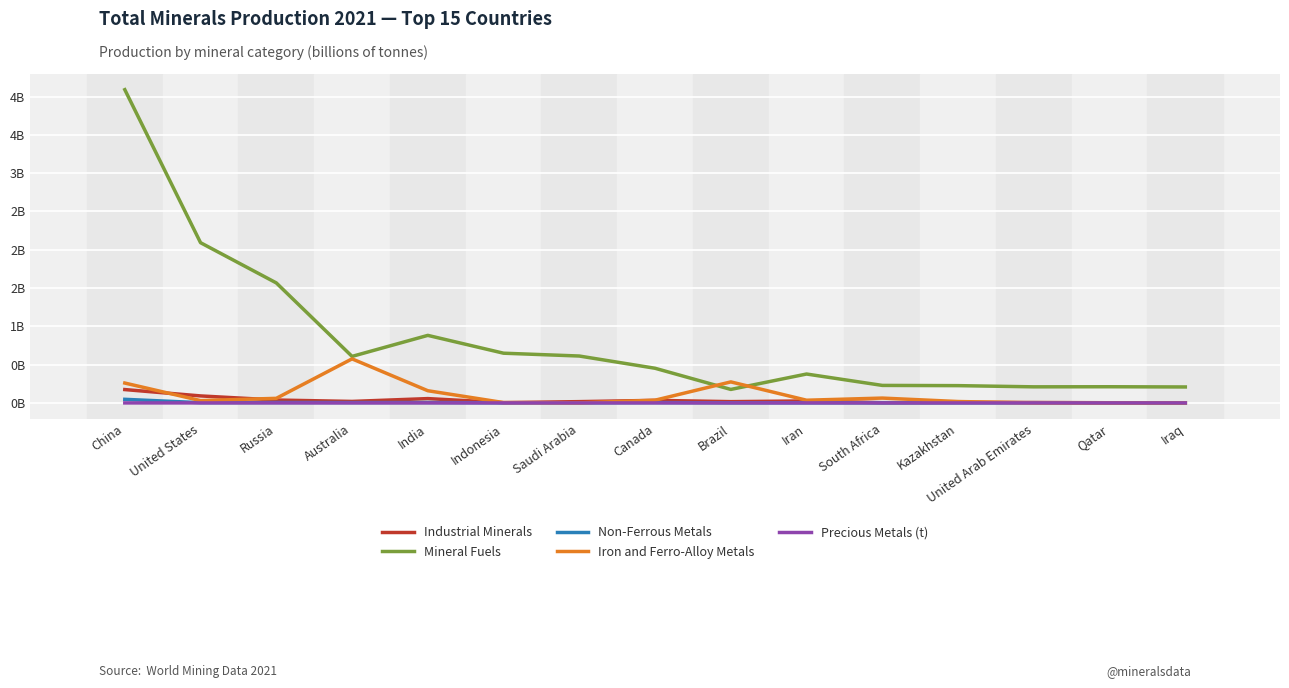

Which series has the largest range (max minus min)?

Mineral Fuels